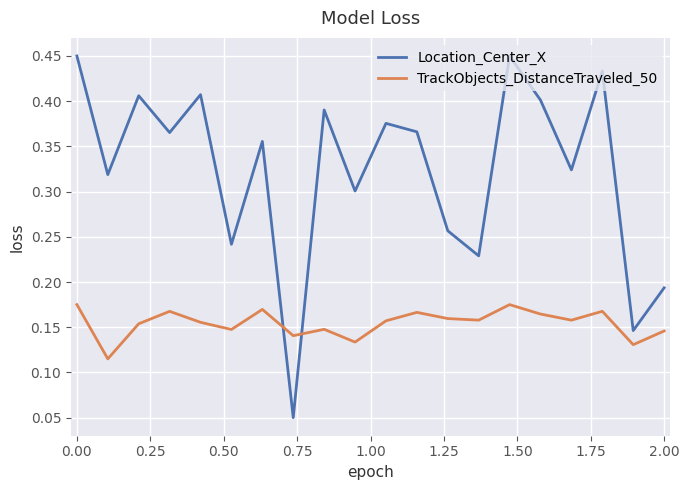

How many times do TrackObjects_DistanceTraveled_50 and Location_Center_X cross each other?

2